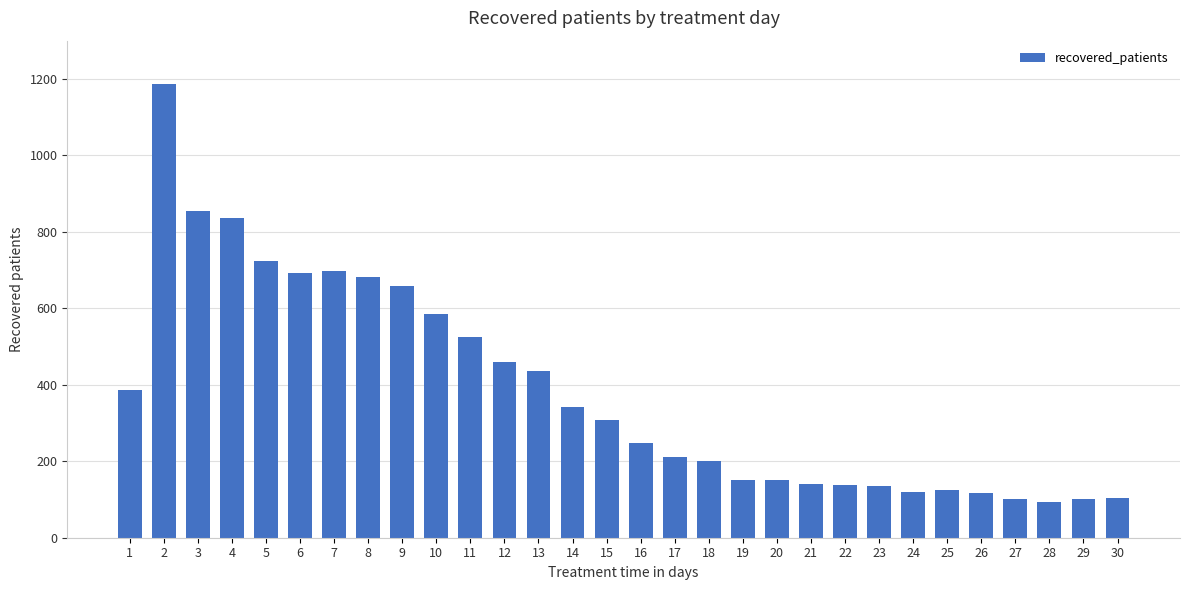

Which label corresponds to the largest value in the chart?

2